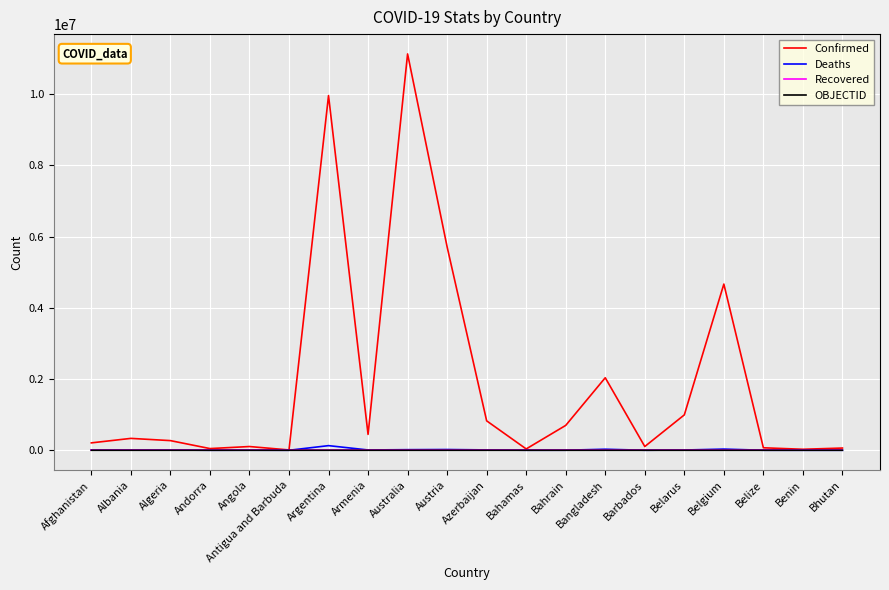

Which series has the largest range (max minus min)?

Confirmed